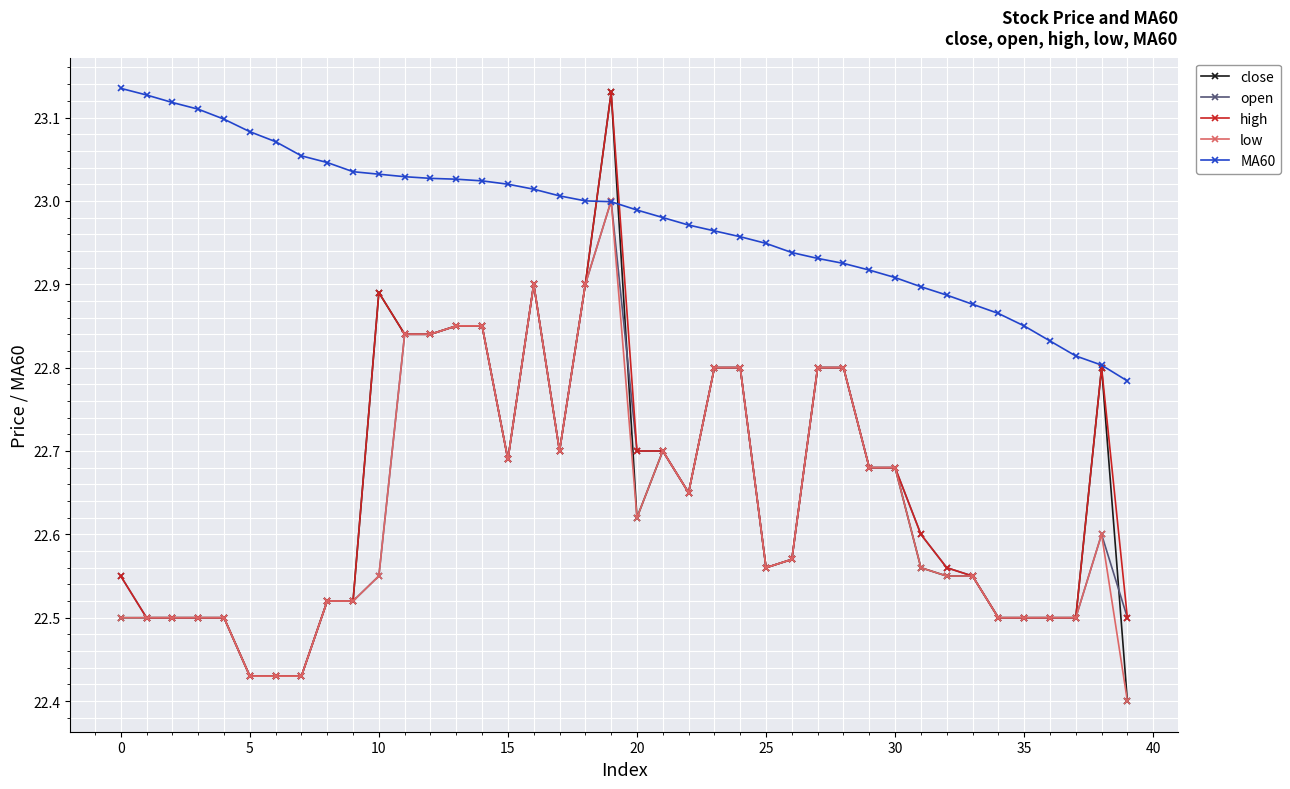

True or false: close has more than 0 interior local peaks.

True